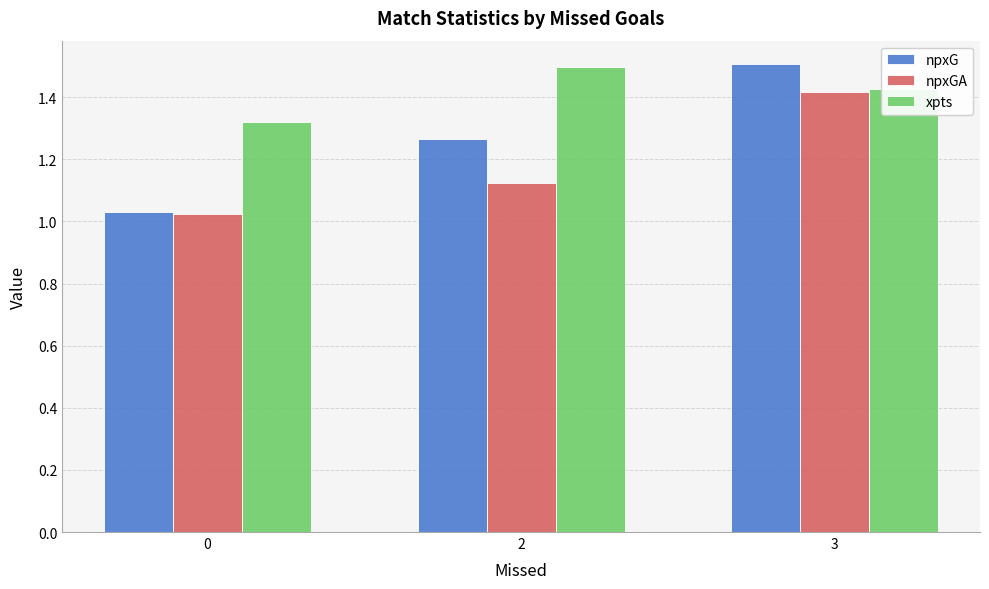

The value of npxG at 0 is 1.8. True or false?

False